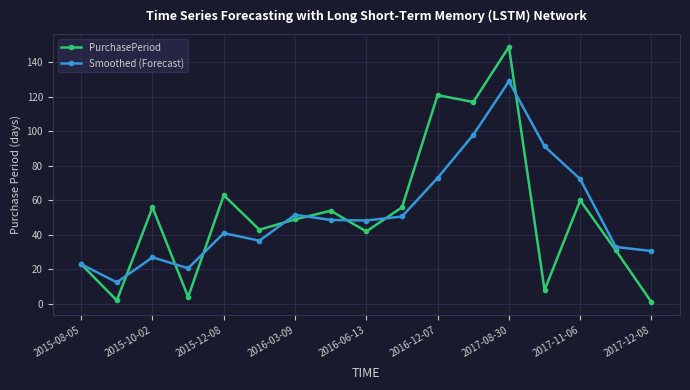

Rank the series by their maximum value, from highest to lowest.

PurchasePeriod, Smoothed (Forecast)